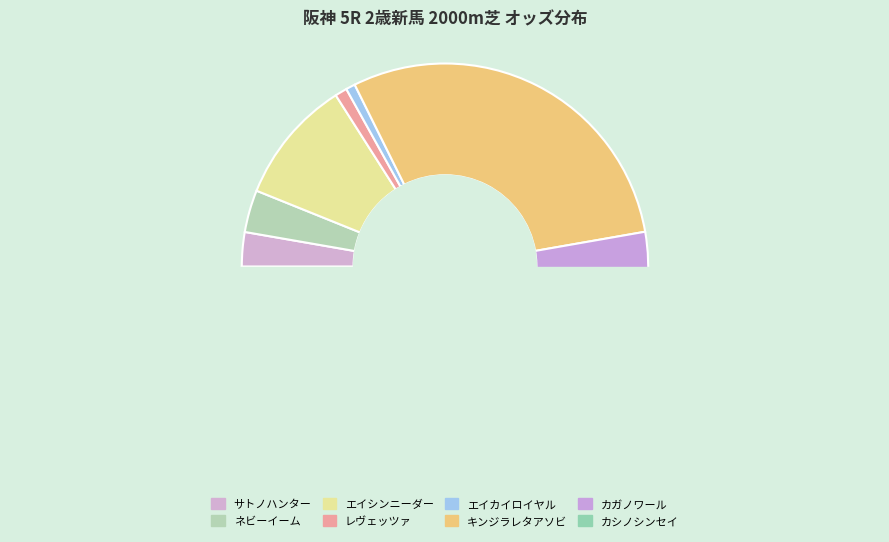

To the nearest percent, what is the average slice percentage?

12%